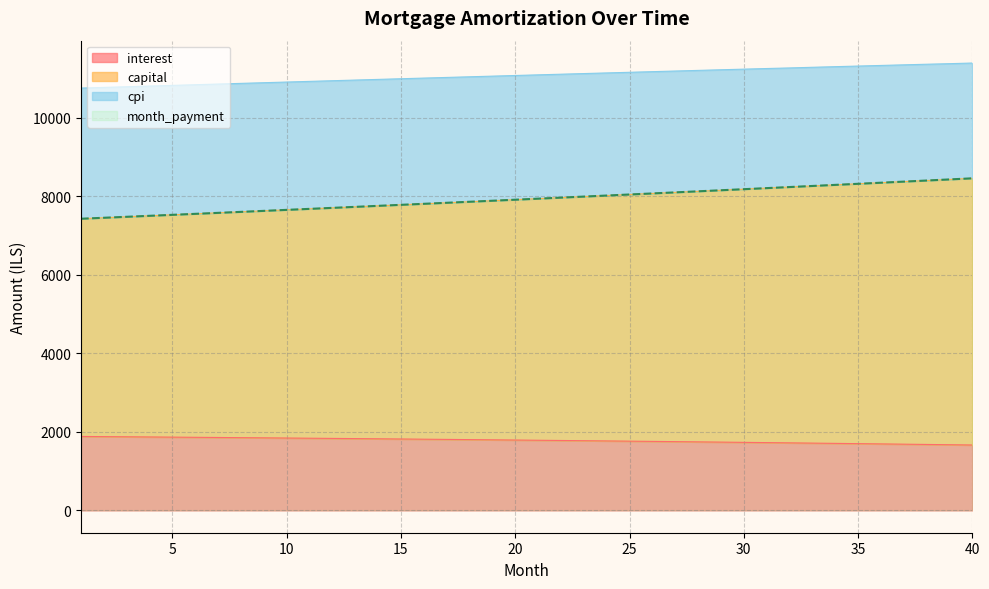

What is the smallest value displayed?

1663.7